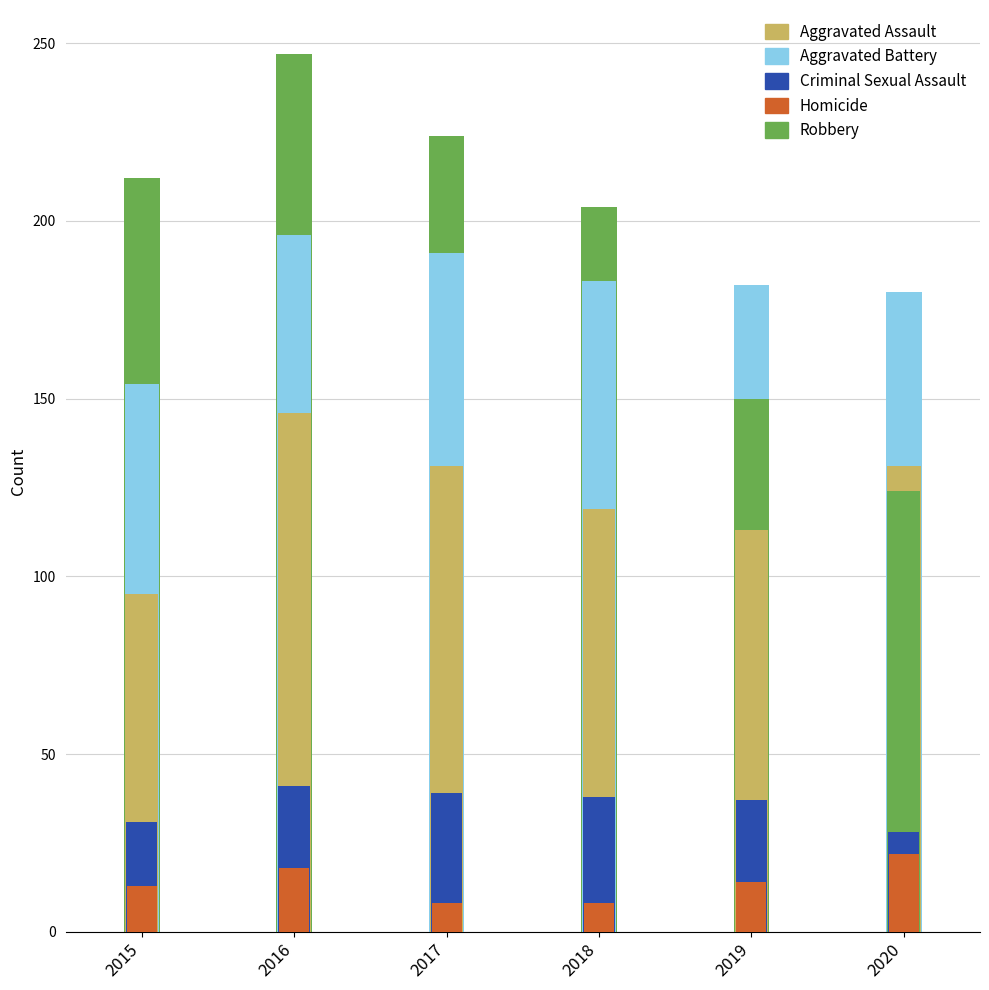

Which series has the largest total across all categories?

Robbery